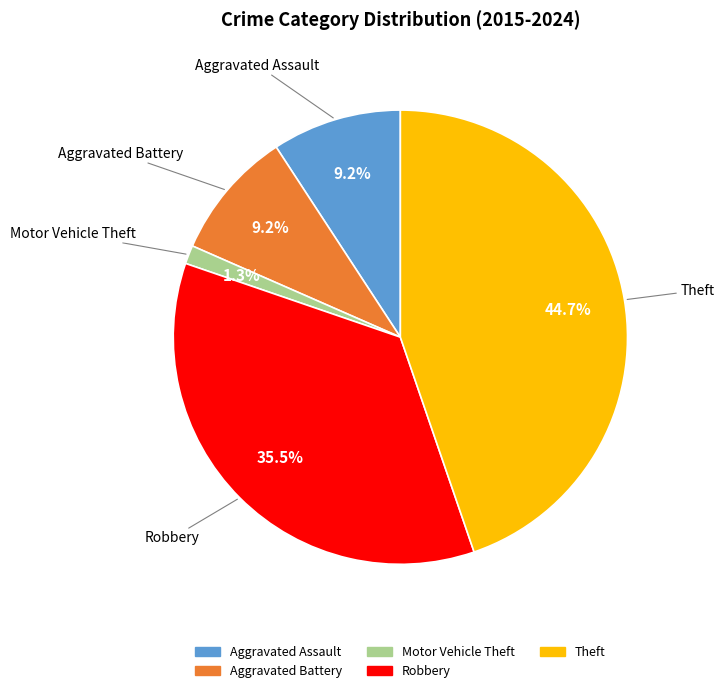

What percentage do Robbery and Motor Vehicle Theft together represent?

36.8%